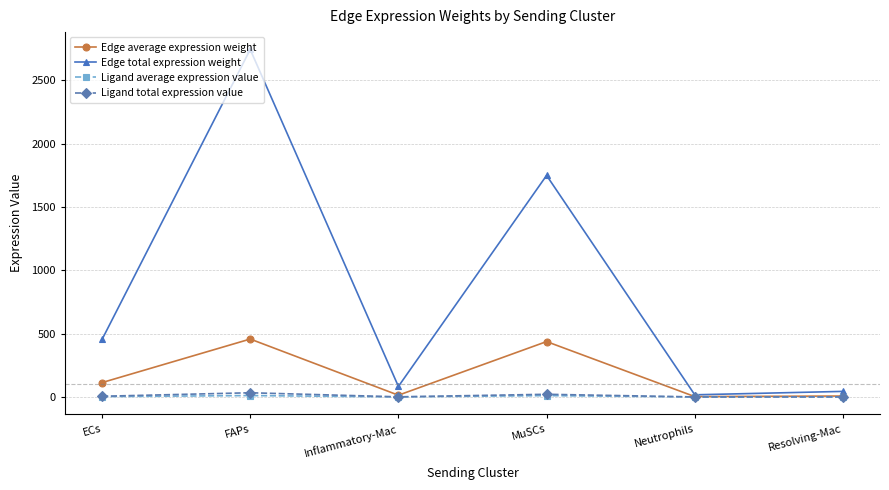

What is the label of the 3rd point from the right?

MuSCs